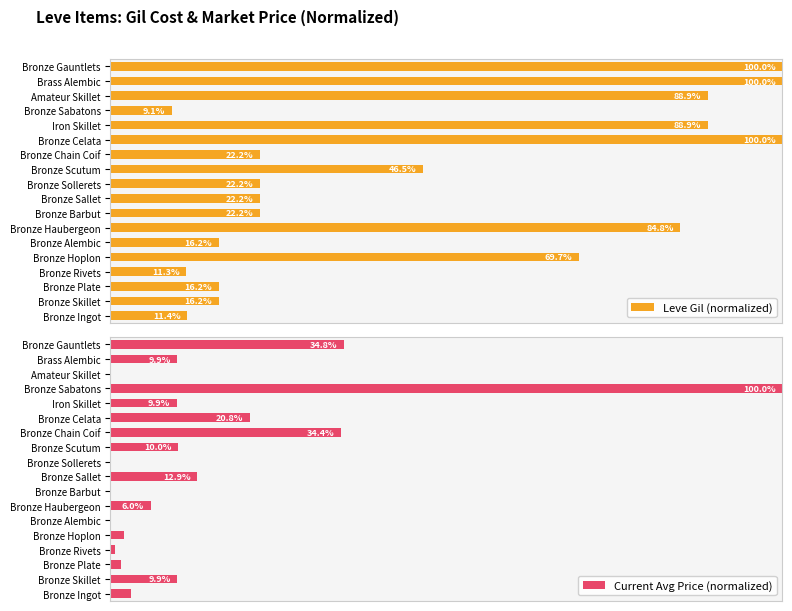

At which label is Leve Gil (normalized) closest to 54?

Bronze Scutum